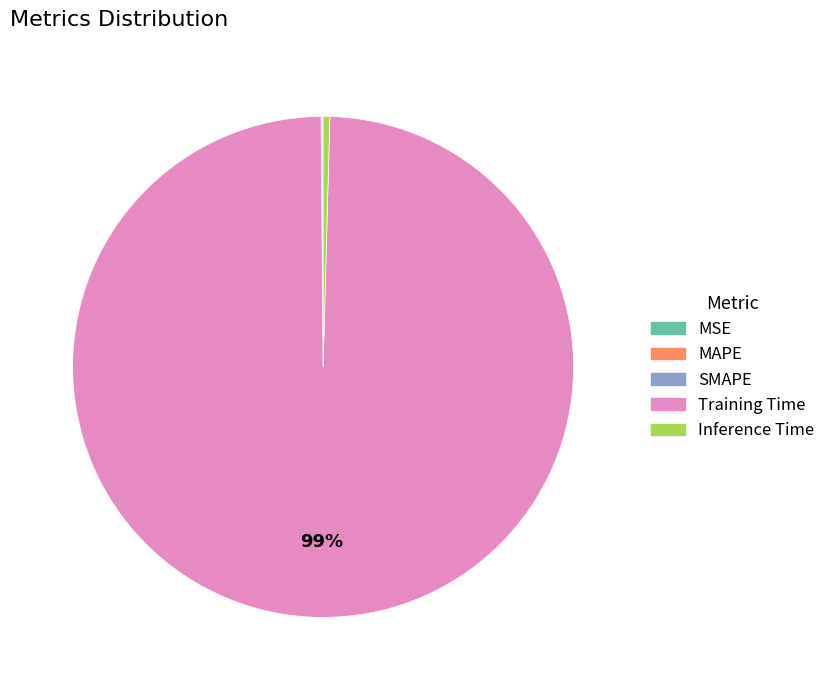

Which category has the biggest portion of the pie?

Training Time